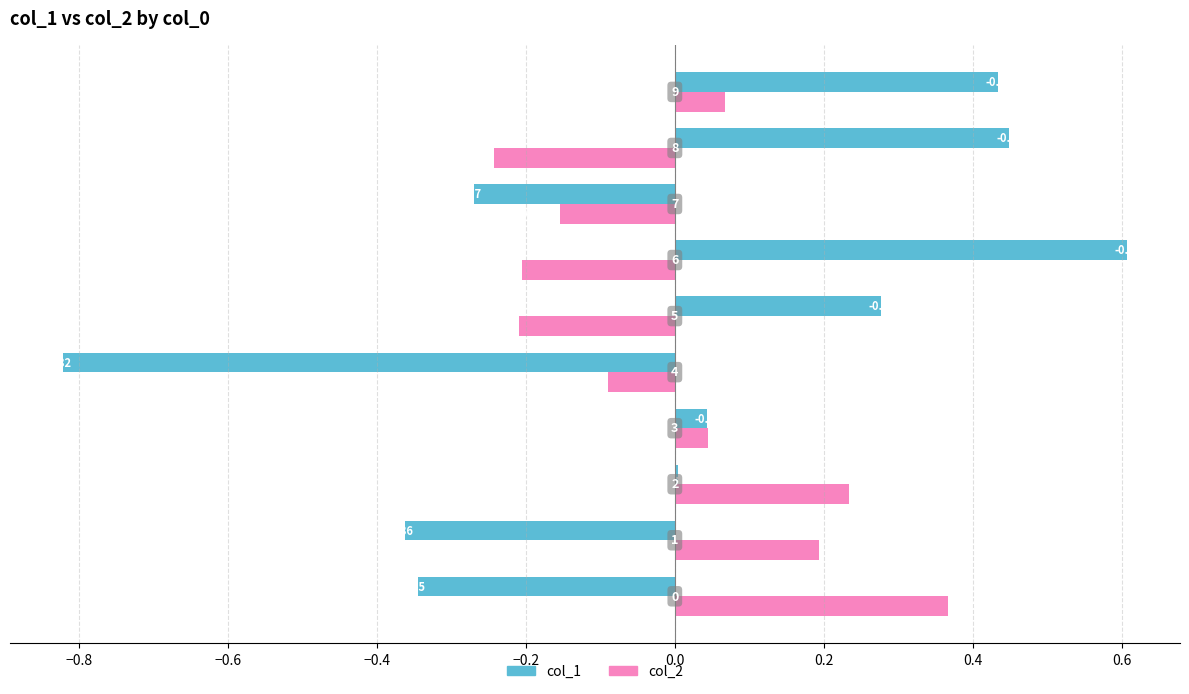

Which series has the largest total across all categories?

col_1